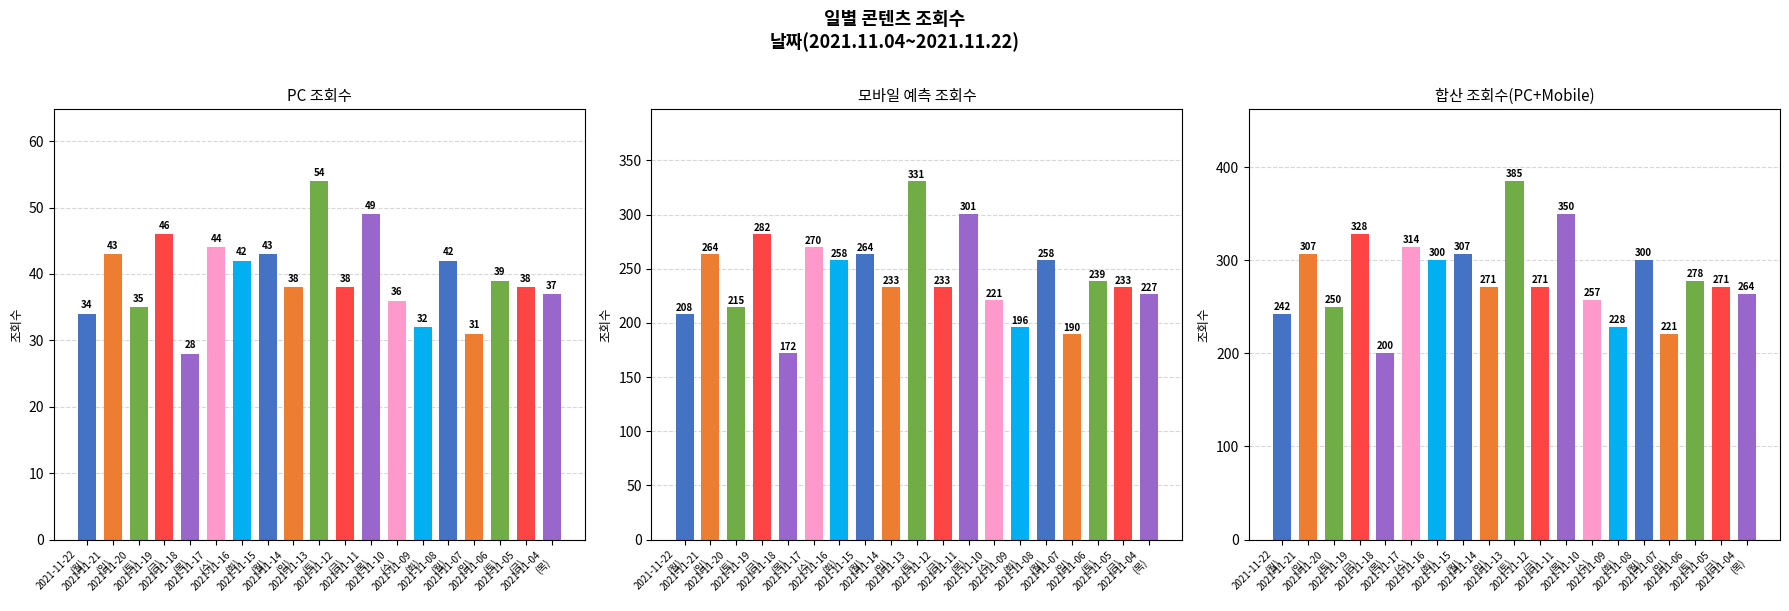

What is the sum of all 합산 조회수(PC+Mobile) values?

5344